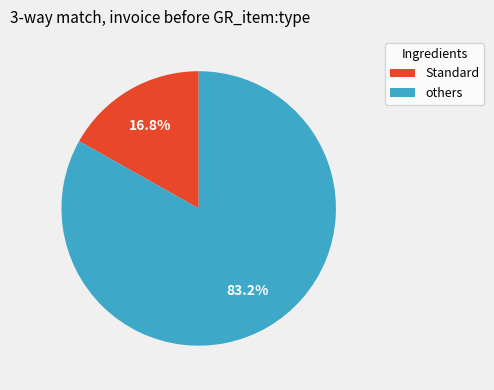

Combined, do others and Standard account for over 50%?

Yes